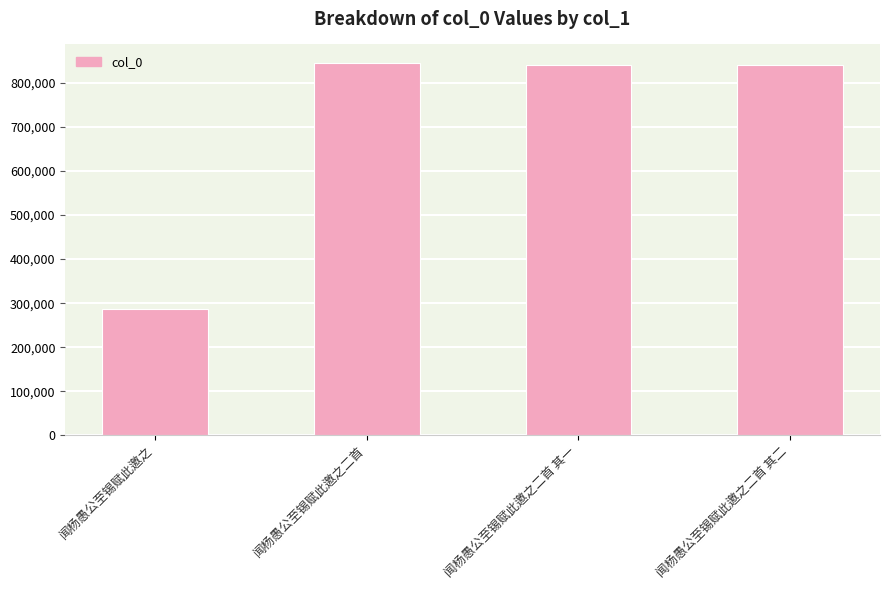

The value at 闻杨愚公至锡赋此邀之 is 286814. True or false?

True